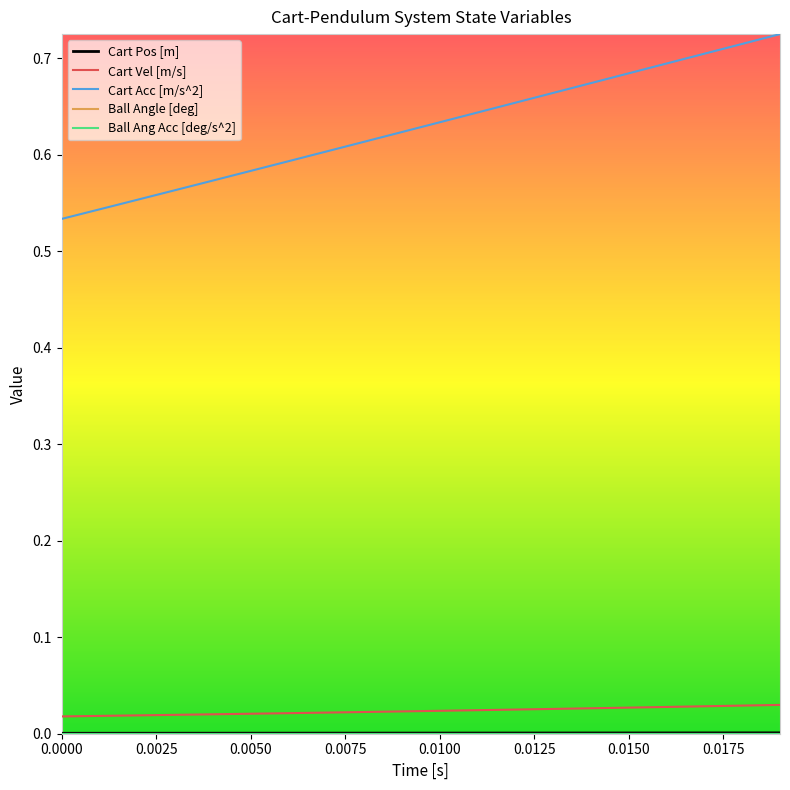

How many lines are shown in the chart?

5